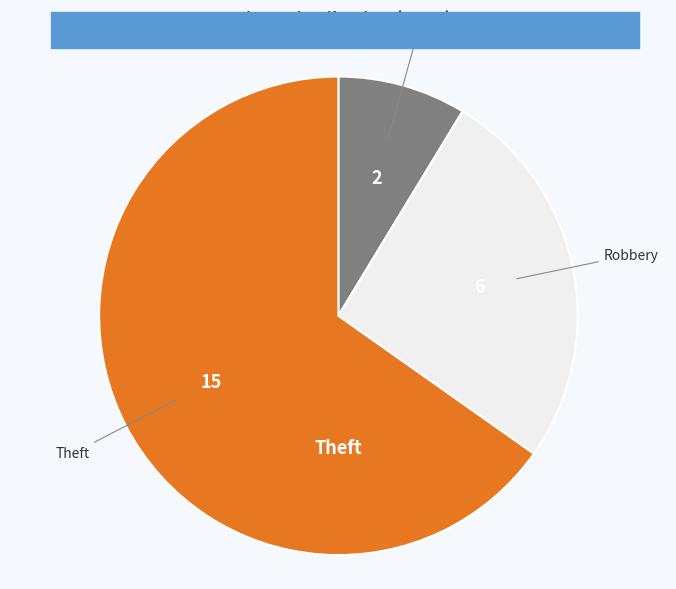

Which slice is the largest?

Theft